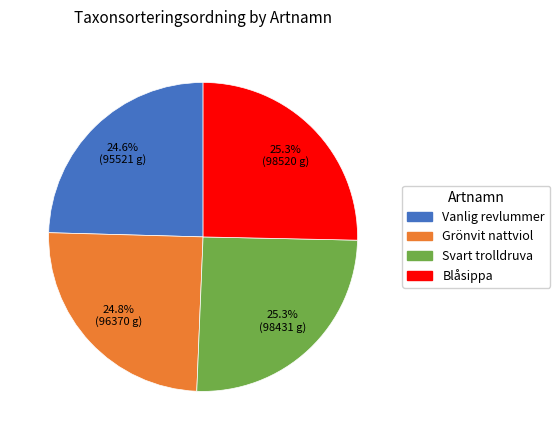

Approximately how many times larger is the value at Vanlig revlummer compared to Blåsippa?

1.0